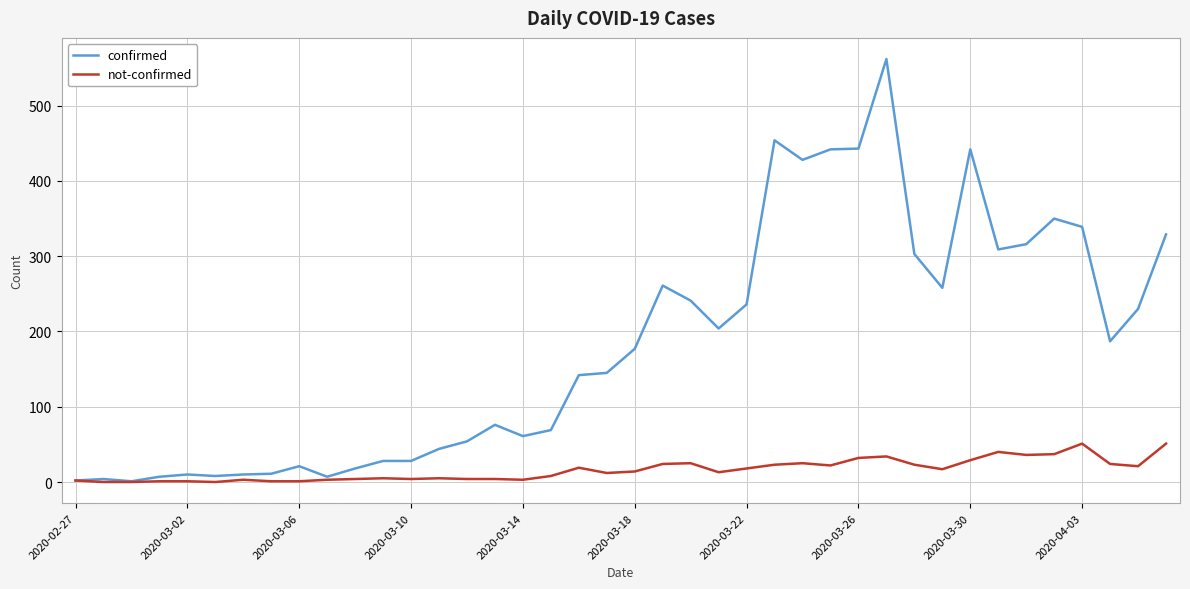

Which series has the largest total across all categories?

confirmed